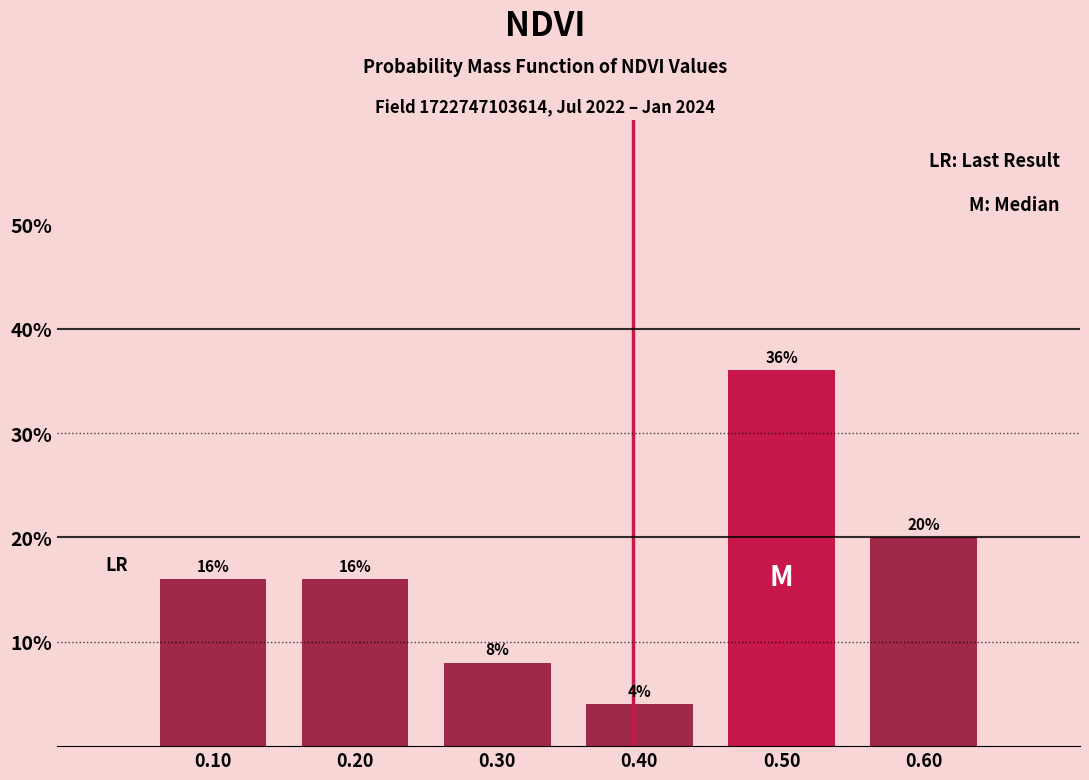

Reading left to right, transcribe this chart: for each bar, give the range it covers on the x-axis and its height.

0.05 to 0.15: 16
0.15 to 0.25: 16
0.25 to 0.35: 8
0.35 to 0.45: 4
0.45 to 0.55: 36
0.55 to 0.65: 20